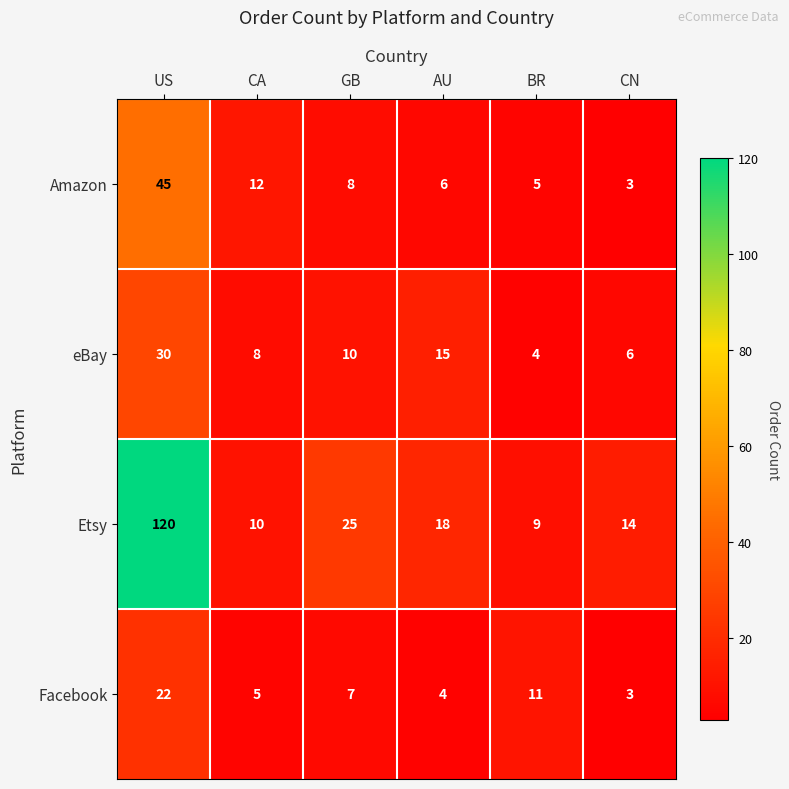

Rank the series at BR from highest to lowest value.

Facebook, Etsy, Amazon, eBay